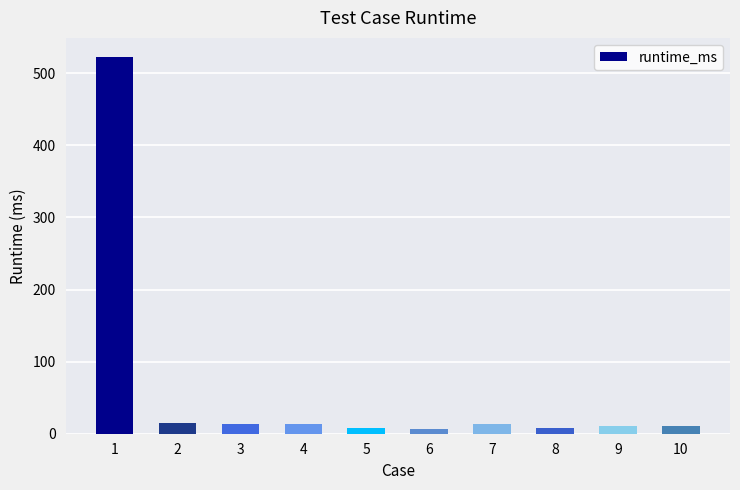

How many bars are there in total?

10